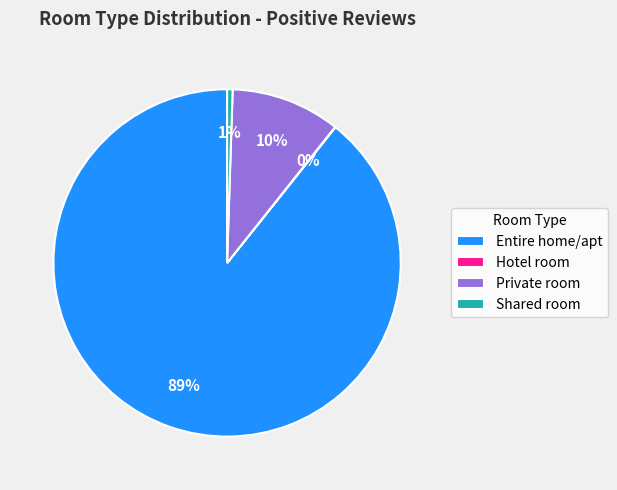

Which category has the biggest portion of the pie?

Entire home/apt